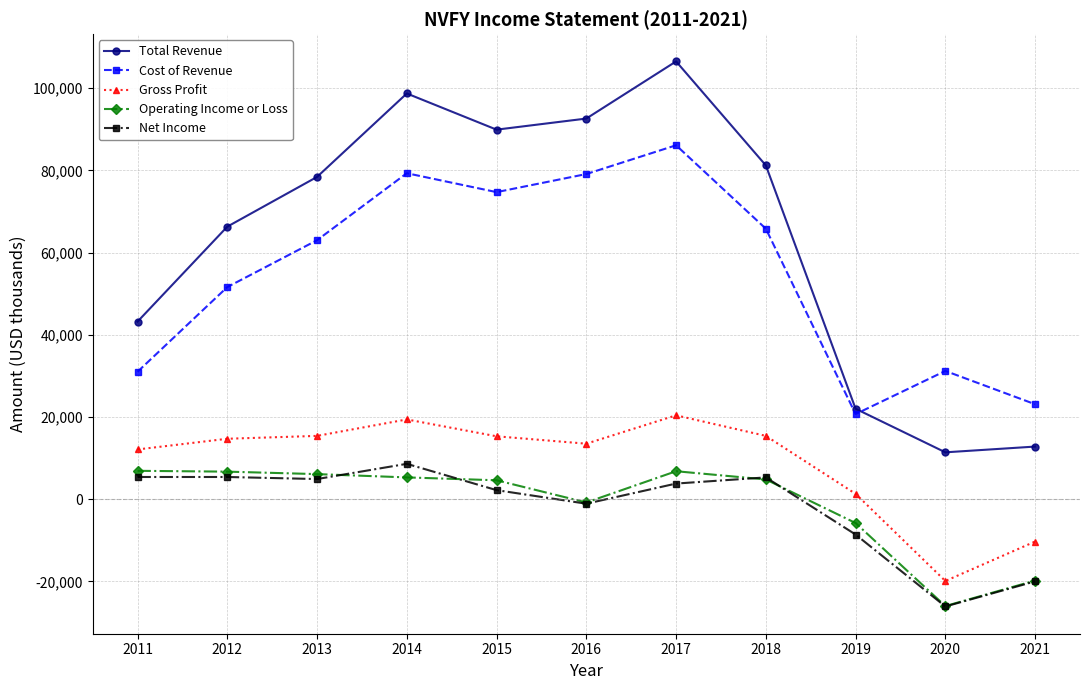

Which series has the largest total across all categories?

Total Revenue